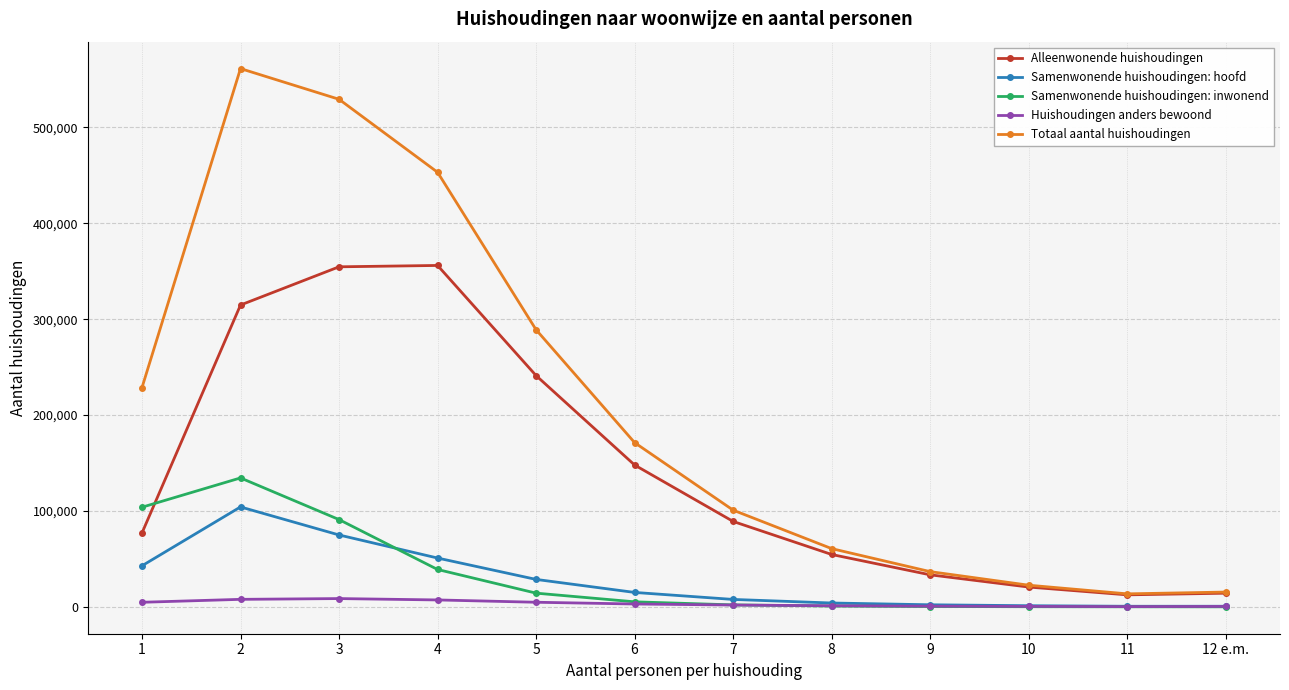

The Huishoudingen anders bewoond series shows 293 at 11. True or false?

True